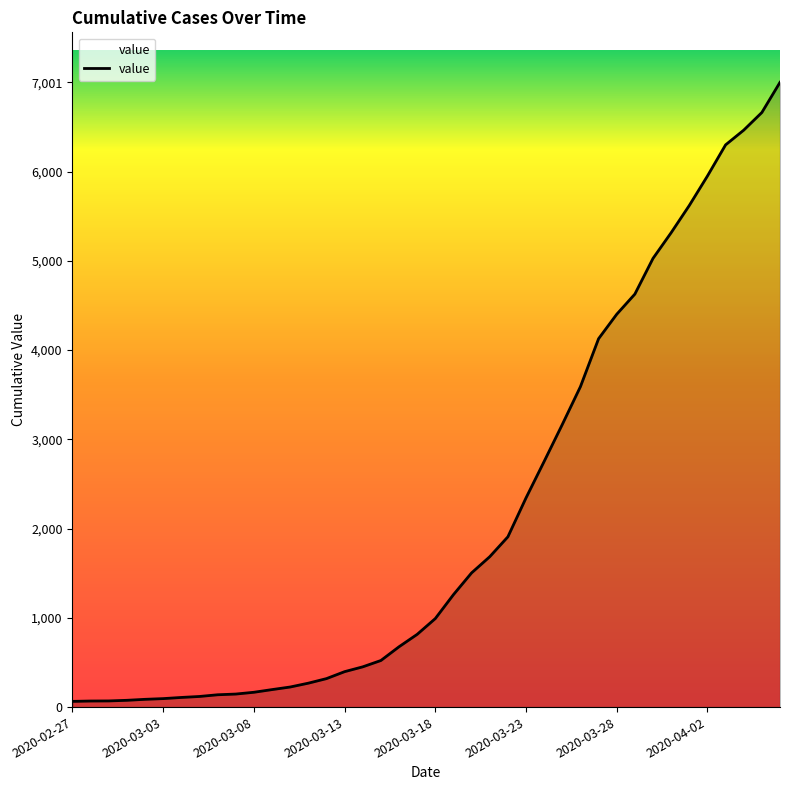

What is the maximum value shown in the chart?

7001